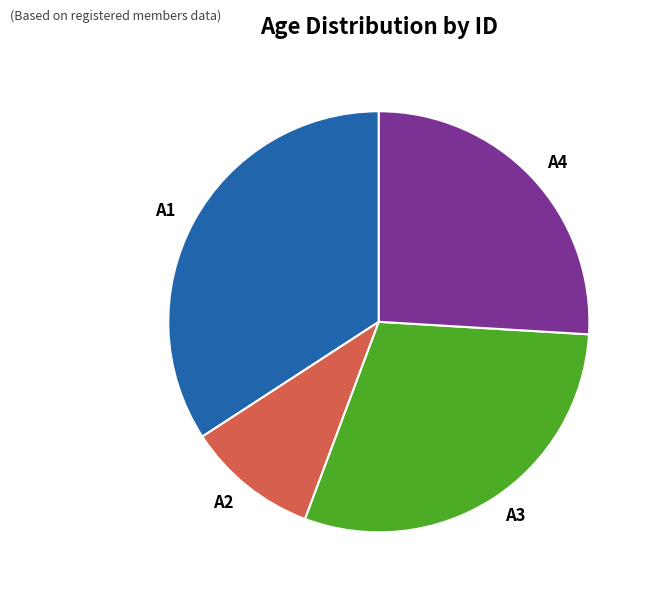

Which slice is the largest?

A1